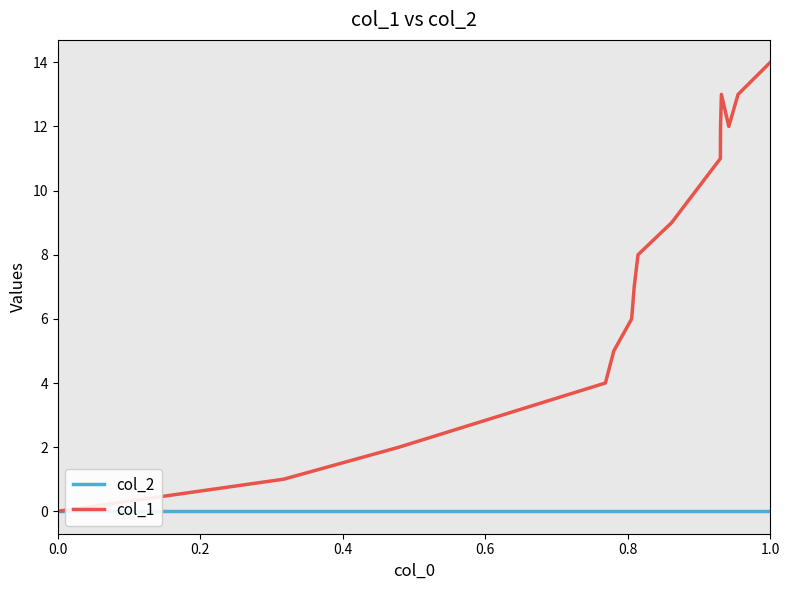

Which series has the largest range (max minus min)?

col_1